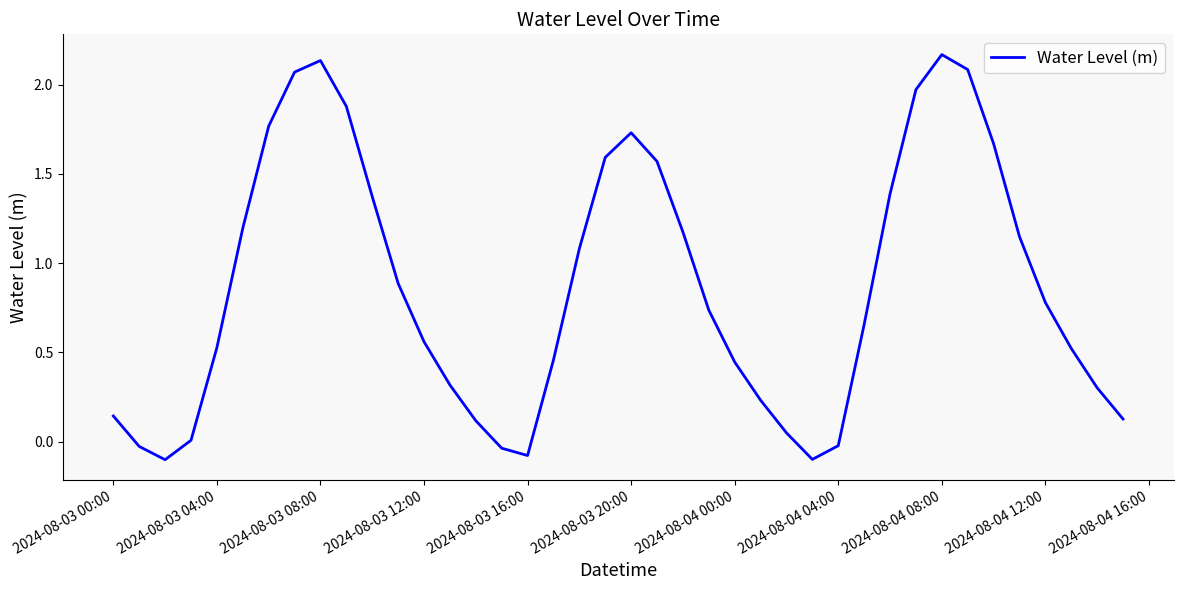

Reading right to left, extract all data points from this chart.

0.1	0.3	0.5	0.8	1.1	1.7	2.1	2.2	2.0	1.4	0.7	-0.0	-0.1	0.0	0.2	0.4	0.7	1.2	1.6	1.7	1.6	1.1	0.5	-0.1	-0.0	0.1	0.3	0.6	0.9	1.4	1.9	2.1	2.1	1.8	1.2	0.5	0.0	-0.1	-0.0	0.1